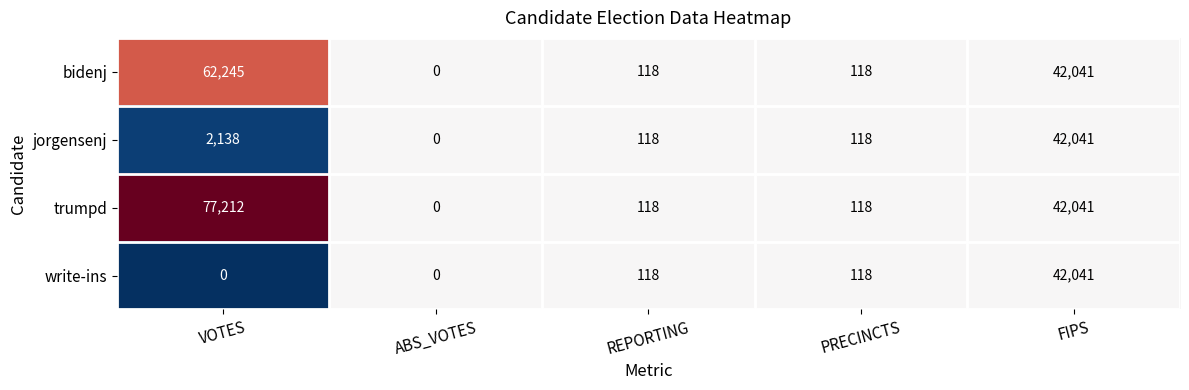

At which category does the chart reach its peak across all series?

VOTES